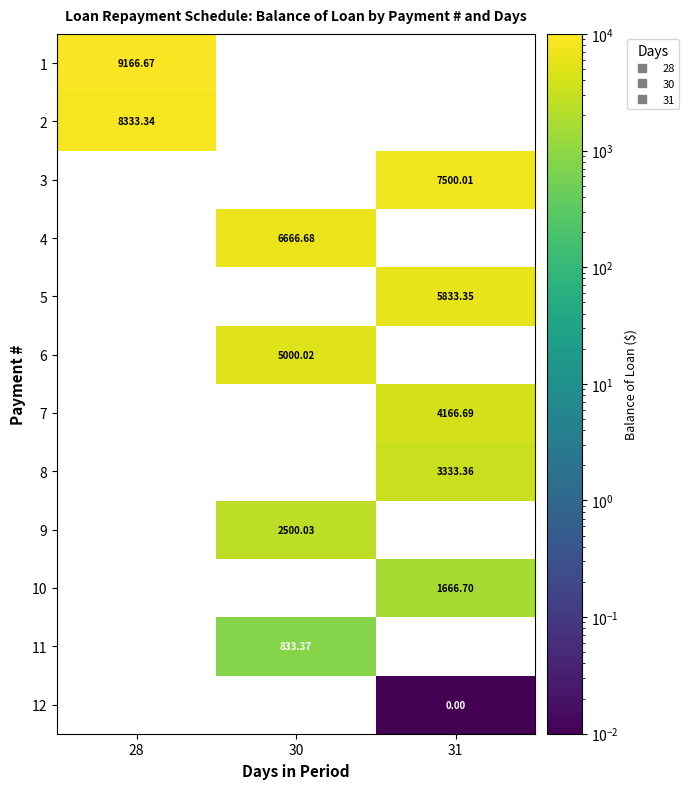

Is it true that 1 equals 9166.7 at 28?

True